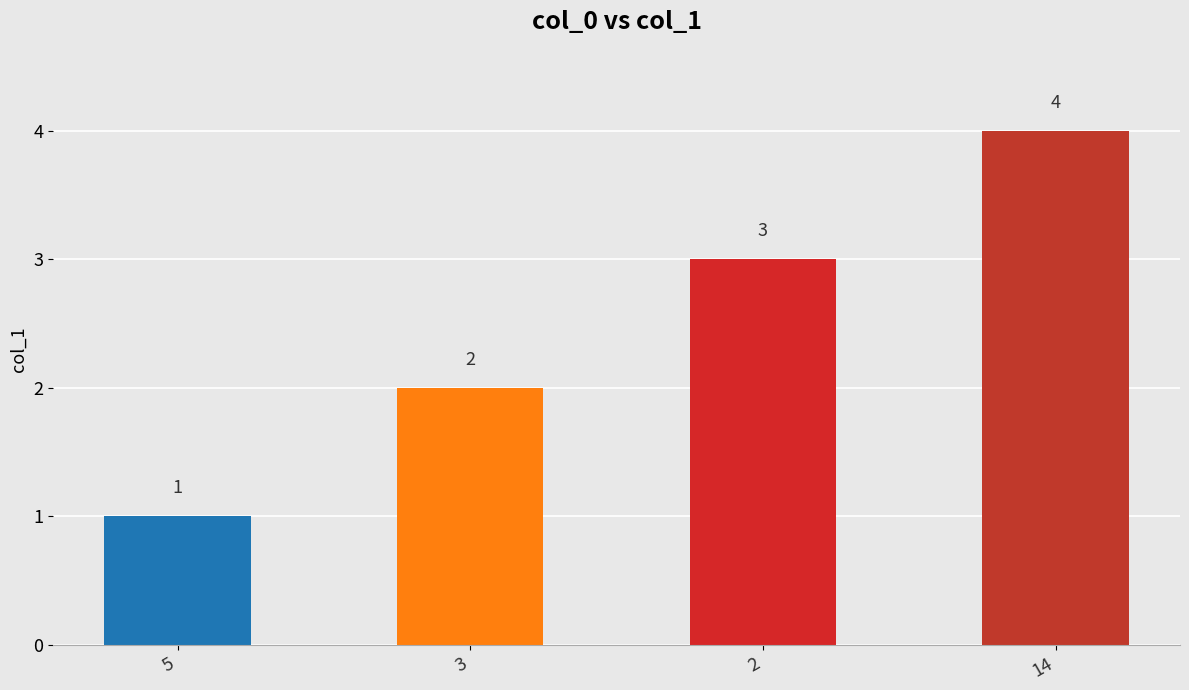

Which category has the lowest value across all series?

5